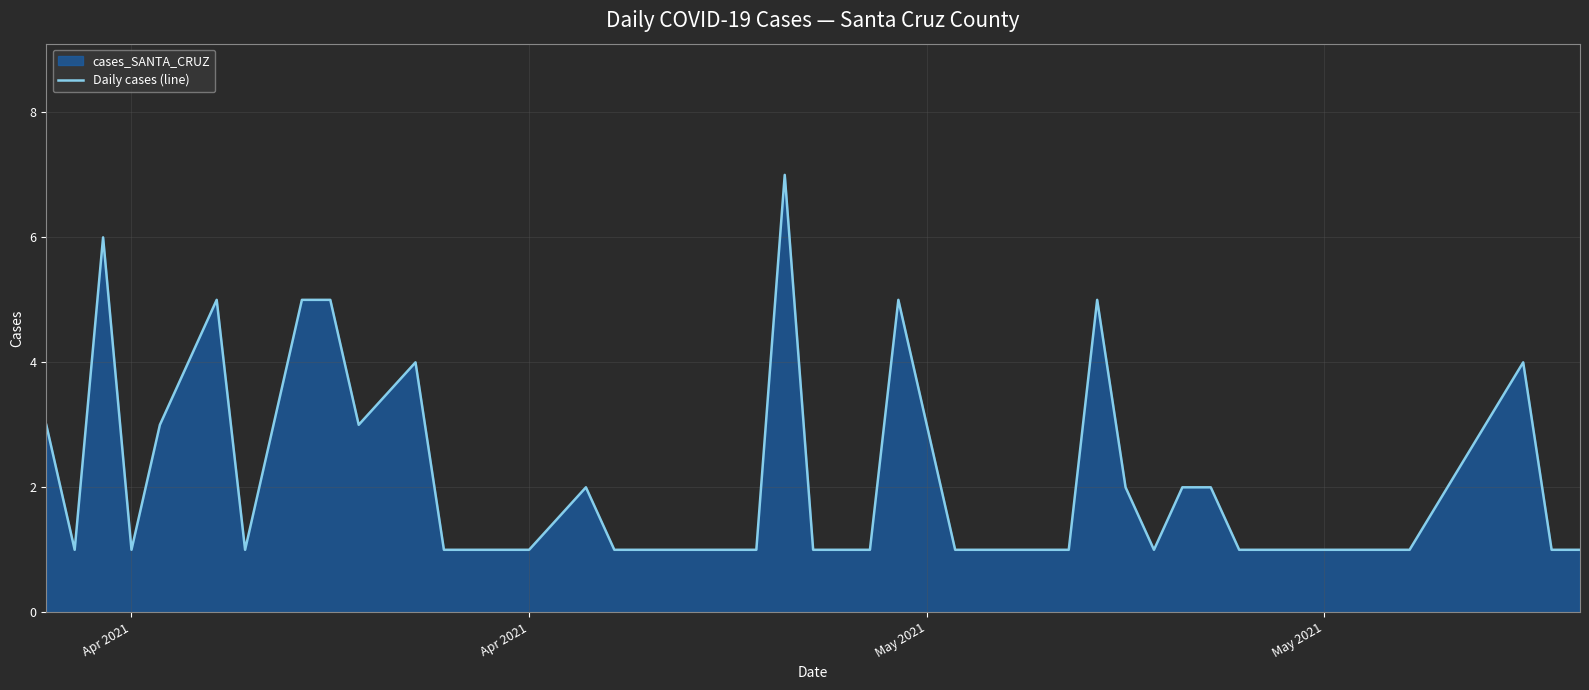

How many lines are shown in the chart?

1